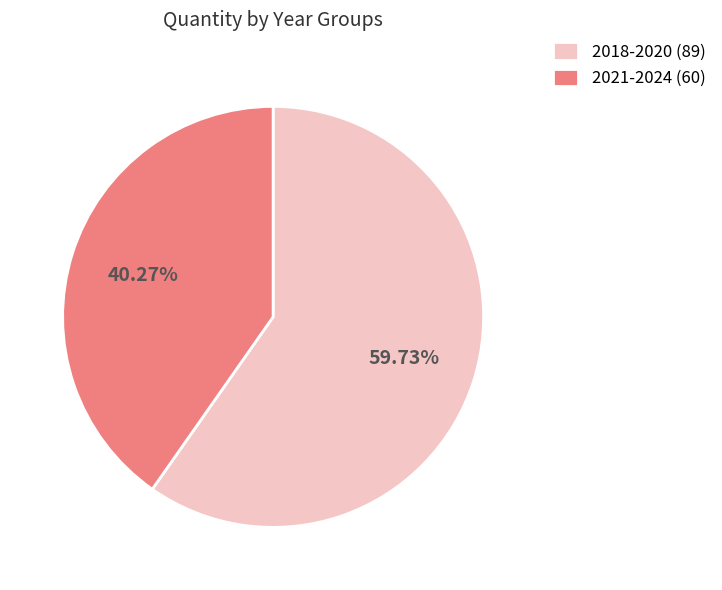

Which has a higher value, 2021-2024 (60) or 2018-2020 (89)?

2018-2020 (89)